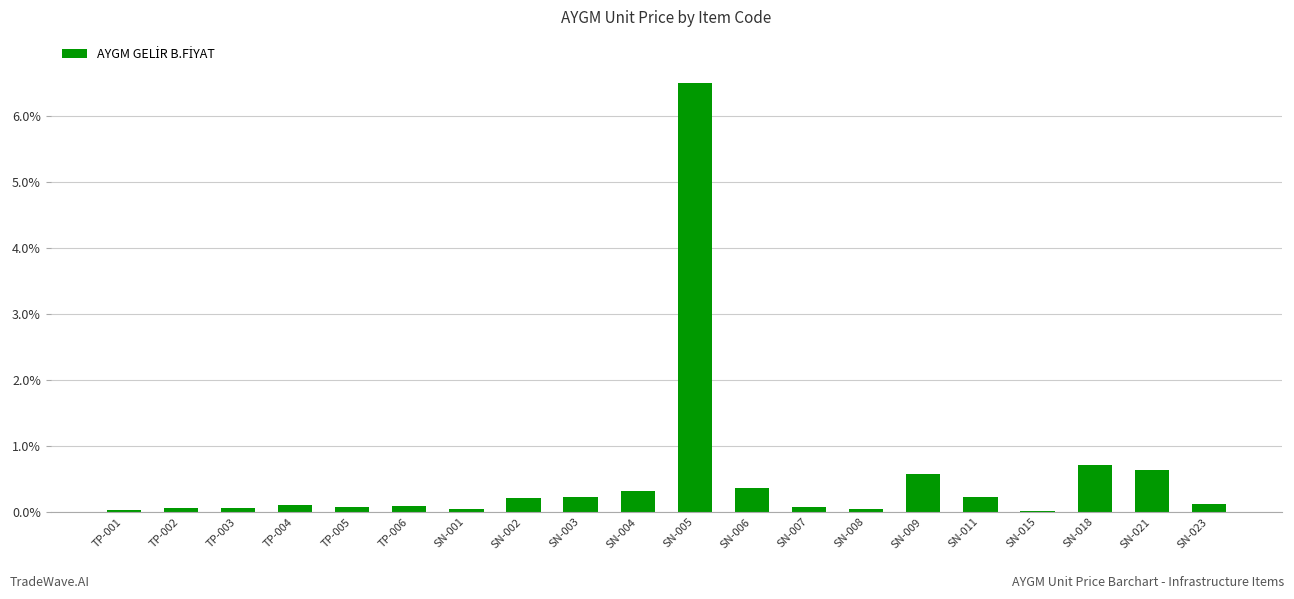

What is the sum of all values?

10.5